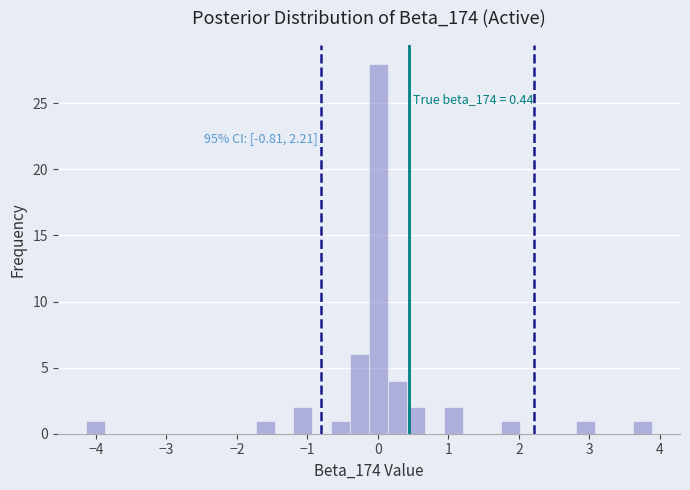

Read against the x-axis, roughly where is the centre of the tallest bar?

0.0